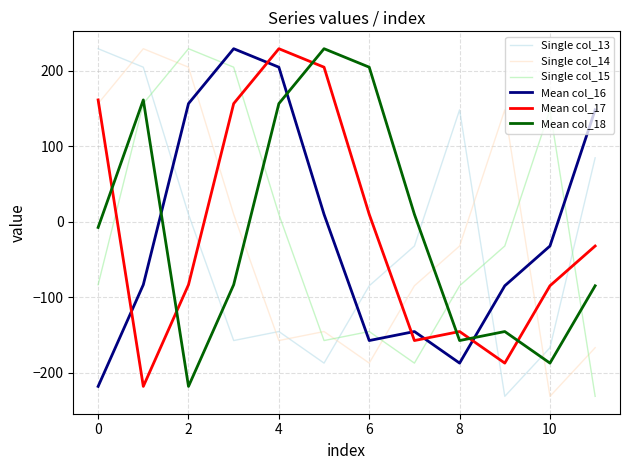

True or false: Mean col_17 and Mean col_18 intersect in this chart.

True